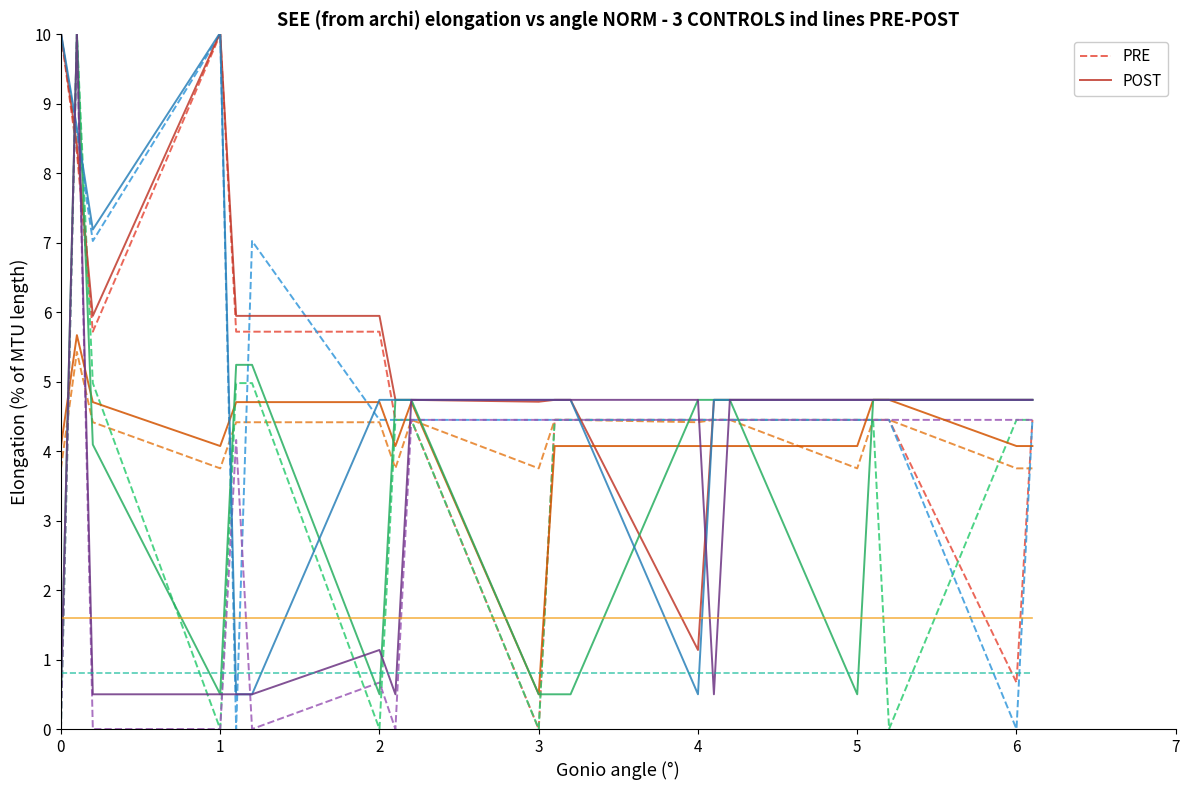

Which series has the widest spread of values?

PRE